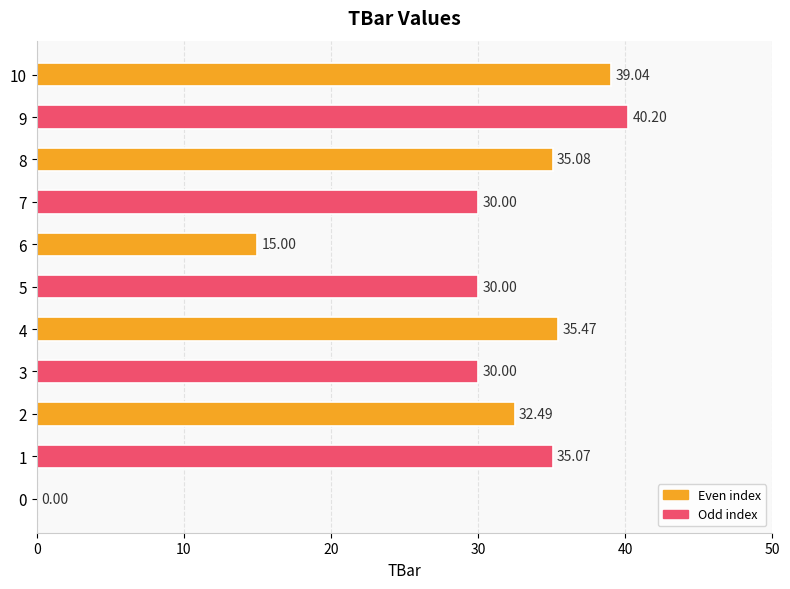

What is the change in value from 2 to 4?

+3.0